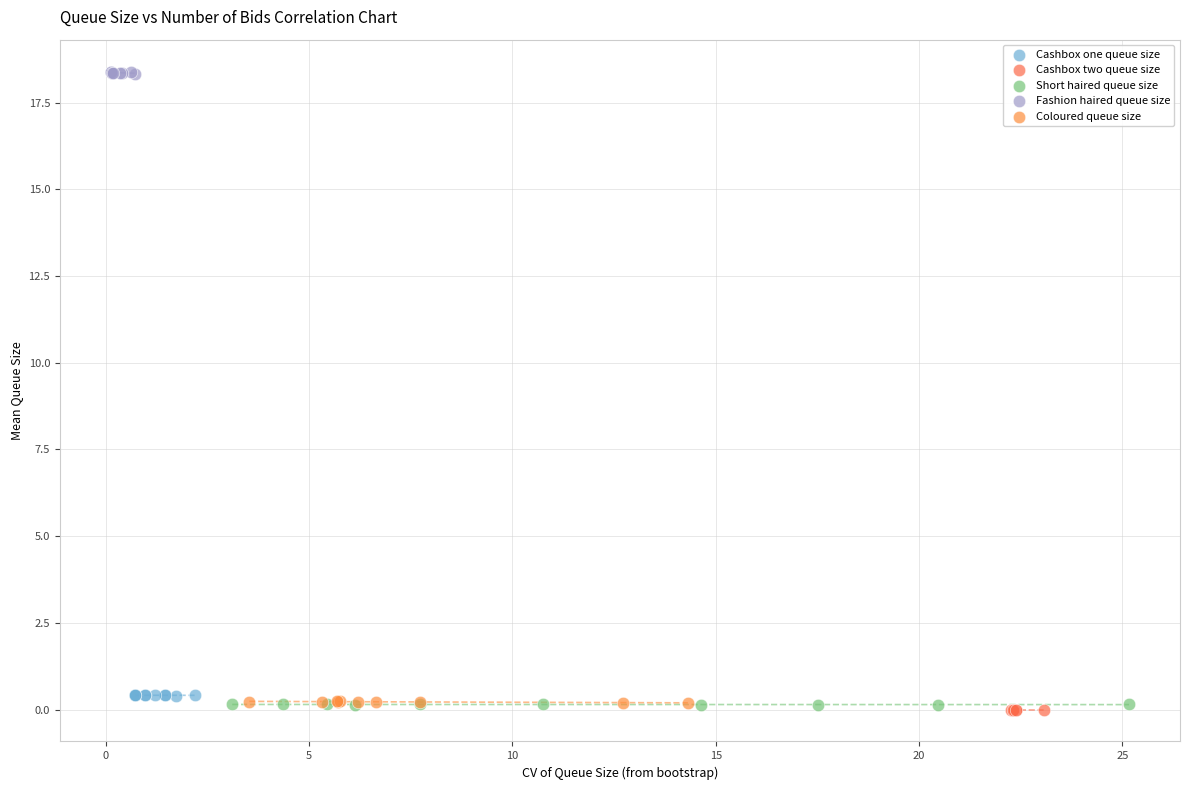

Which series contains the highest Y value?

Fashion haired queue size